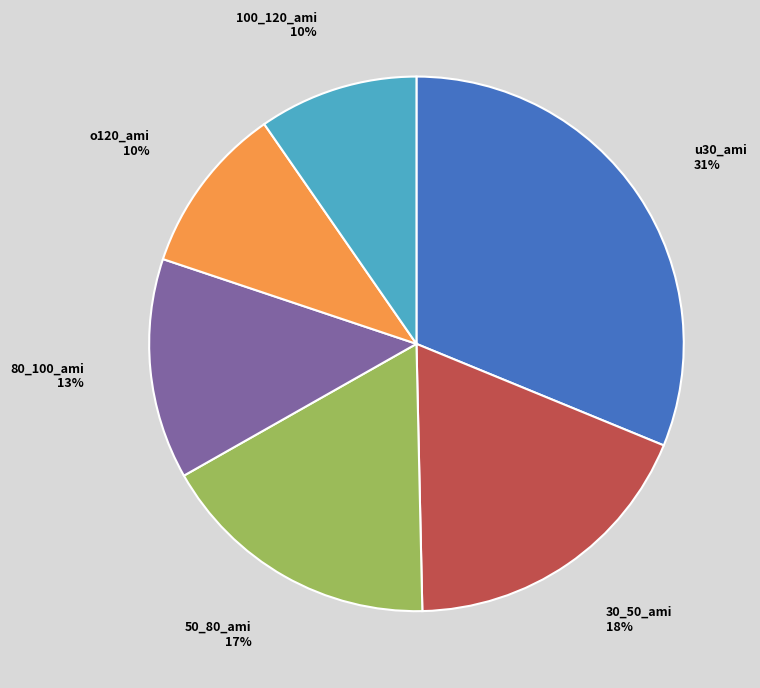

The 80_100_ami slice represents 1% of the pie. True or false?

False